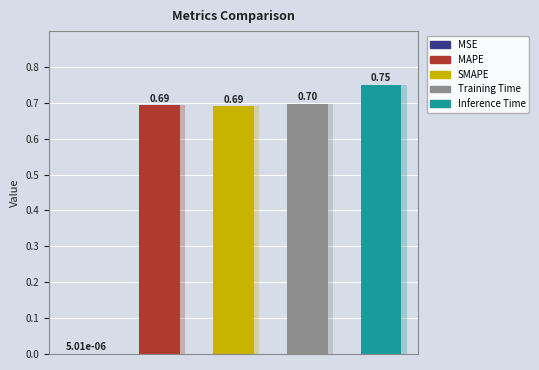

How many bars are there in total?

5